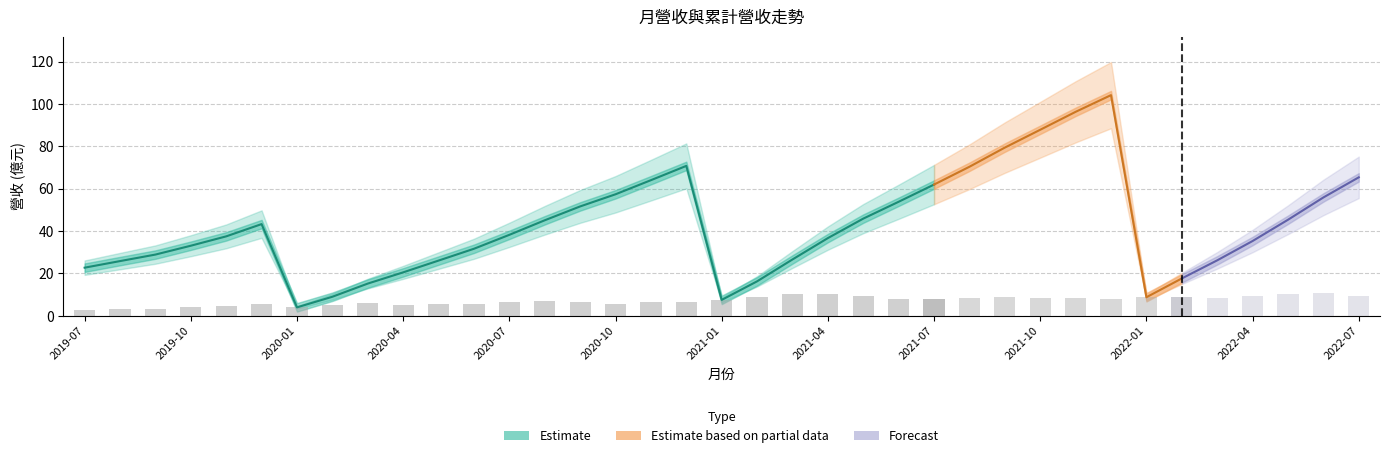

How many data points in 單月營收(合併) are above 7?

19